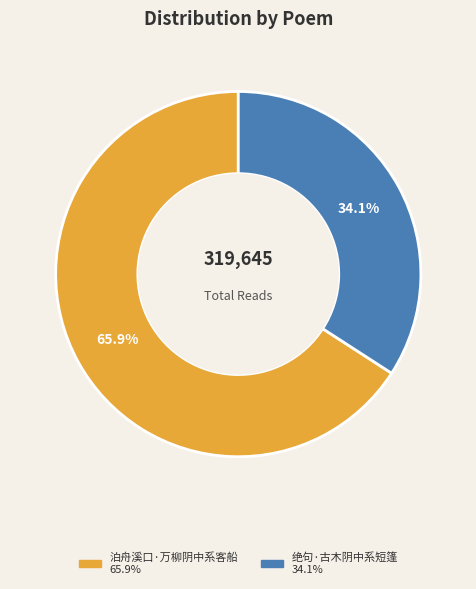

How many slices are in this pie chart?

2